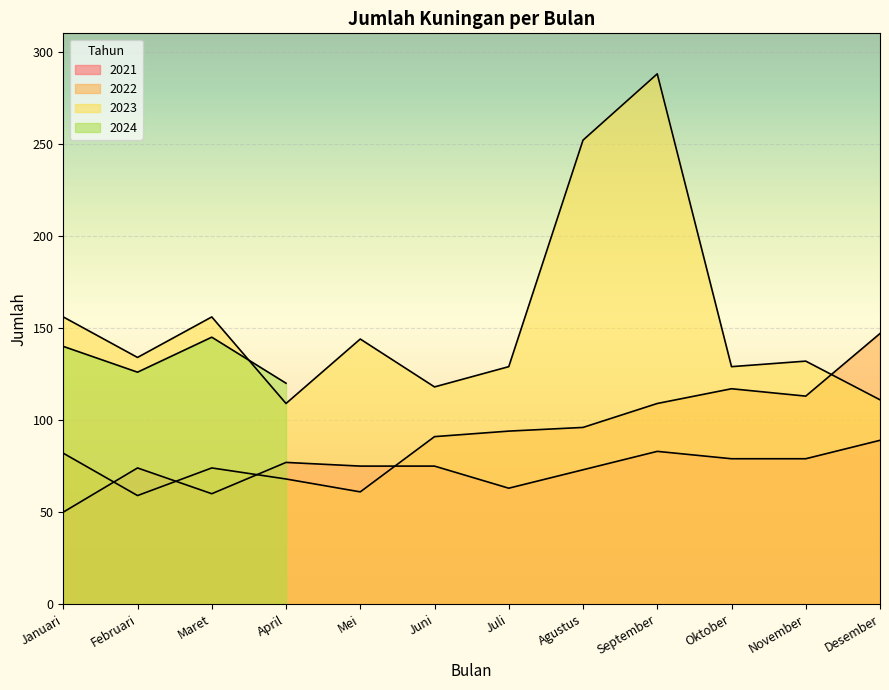

What is the label of the 2nd point from the right?

November